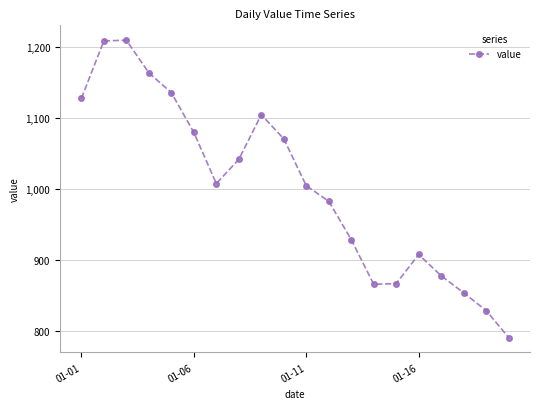

What is the difference between the maximum and second lowest values?

381